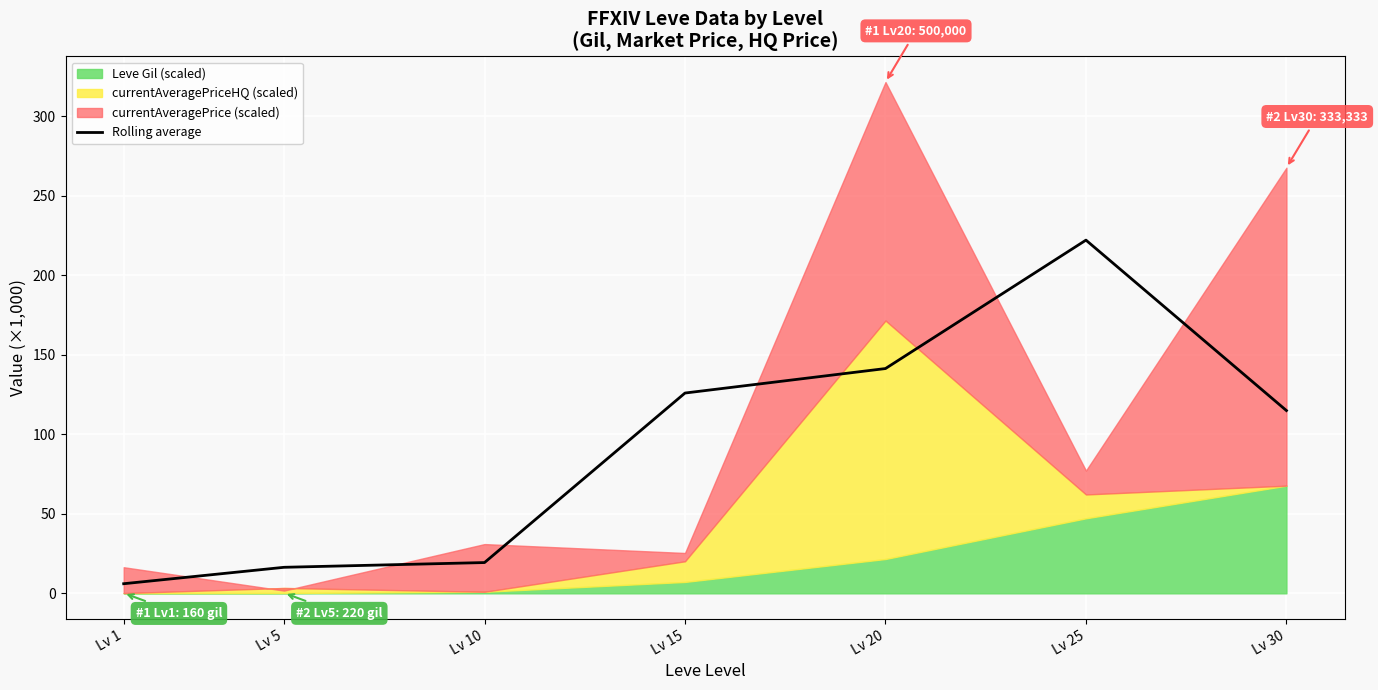

At which category does the data reach its first local peak?

Lv 25